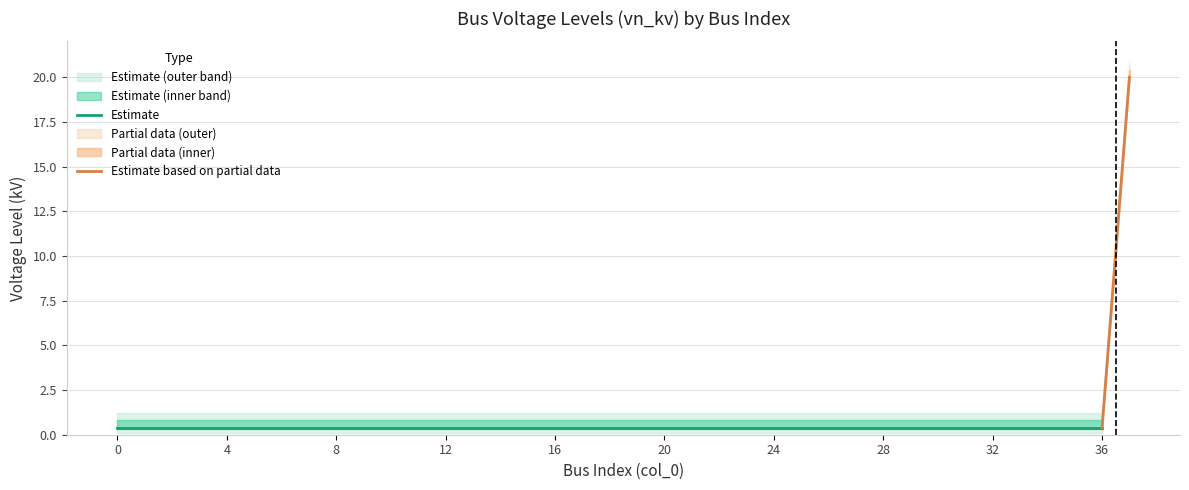

The chart shows a value of 0.1 at 17. True or false?

False